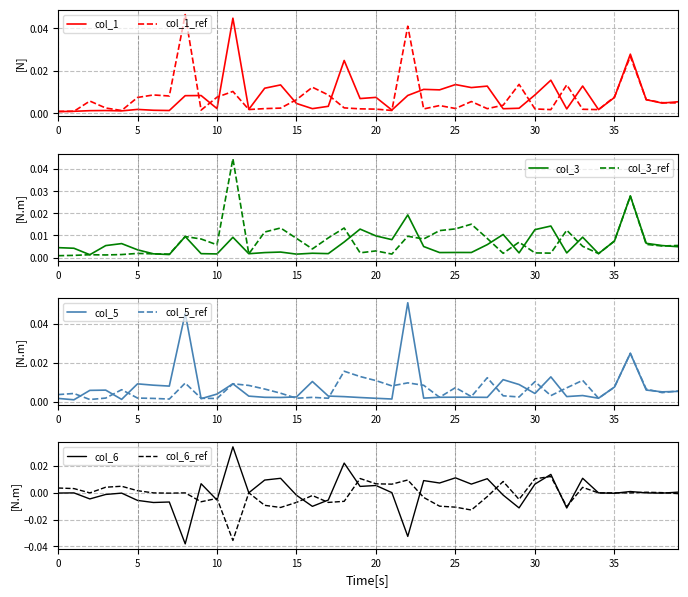

True or false: col_5 has more than 1 points higher than both neighbors.

True